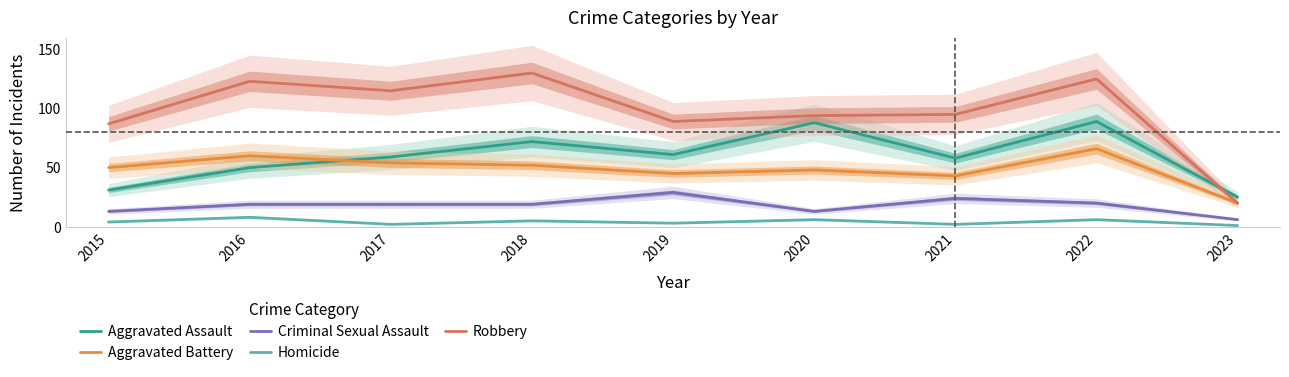

What is the maximum value shown in the chart?

130